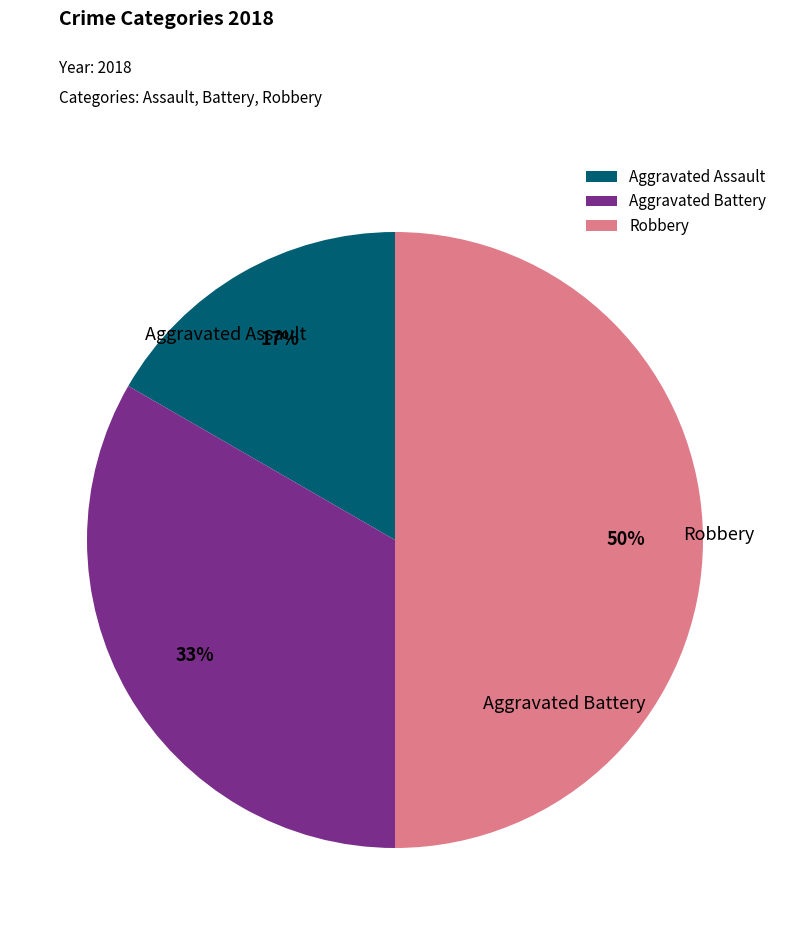

Do Robbery and Aggravated Battery together represent more than half of the pie?

Yes